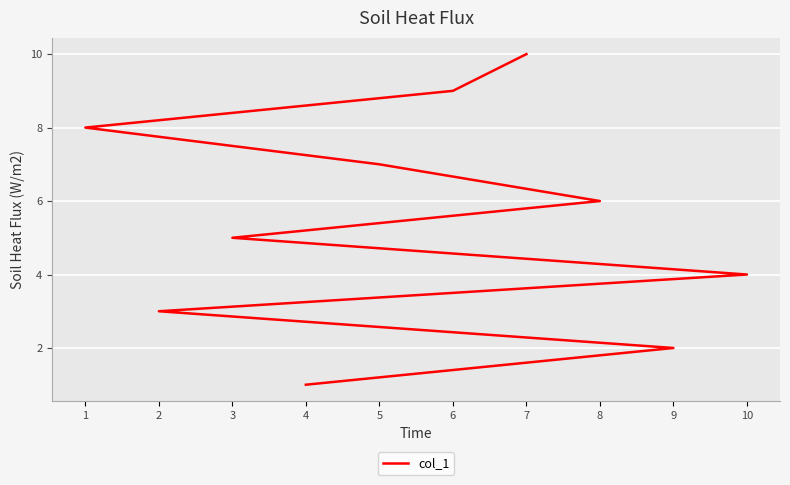

How many data points does each series have?

10